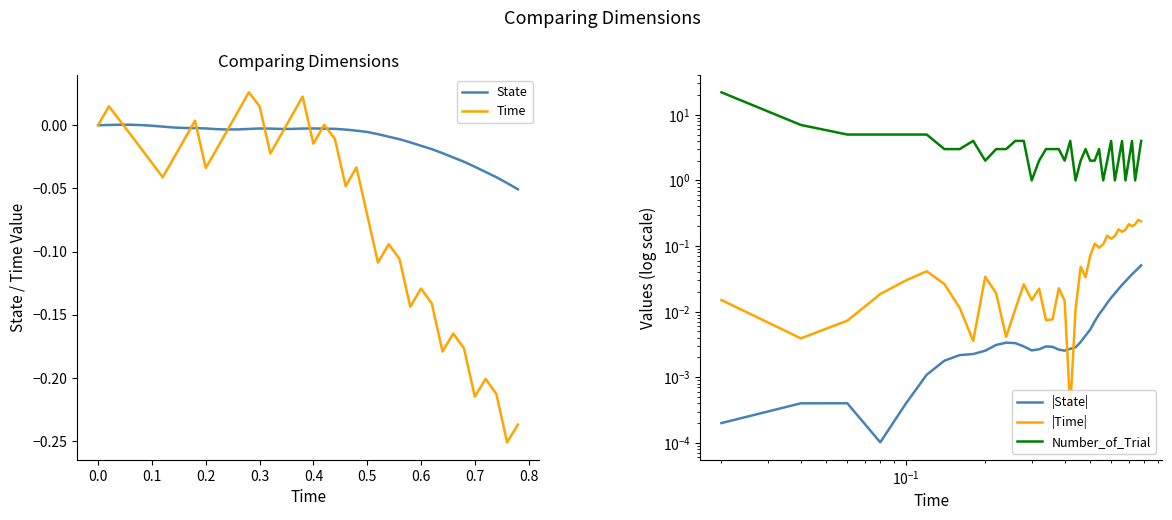

The State series shows -0.0 at 0.18. True or false?

True